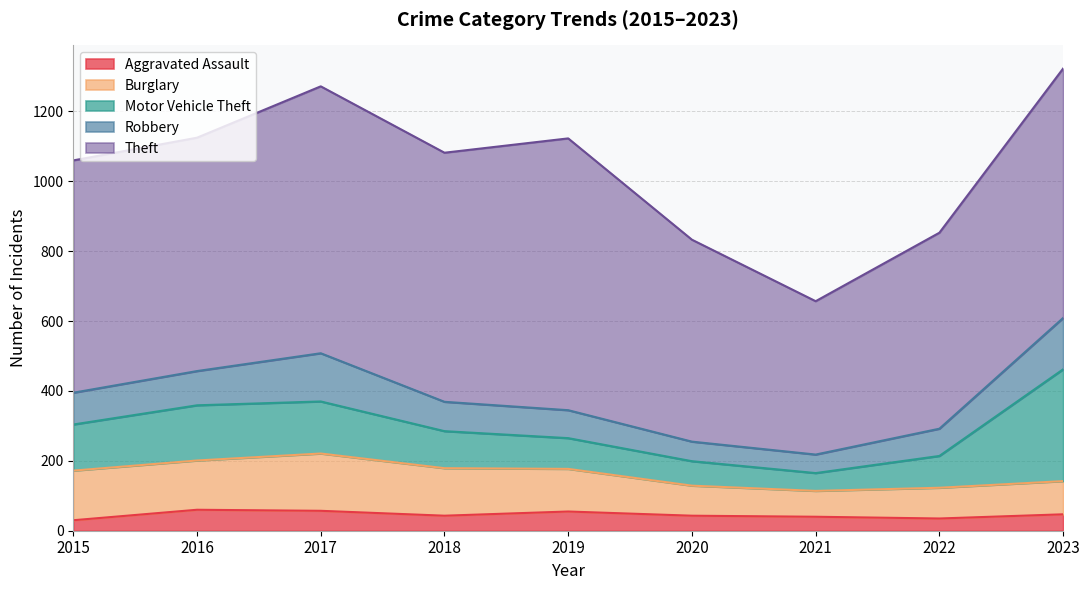

The value of Burglary at 2015 is 142. True or false?

True